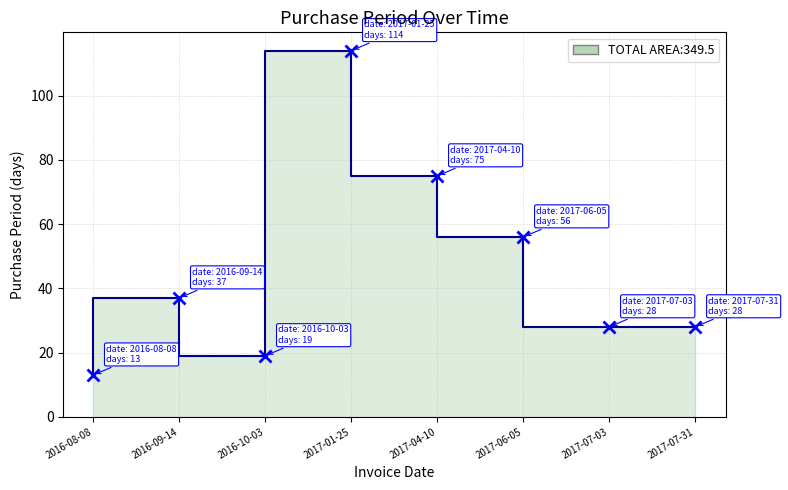

What is the label of the 2nd point from the right?

2017-07-03